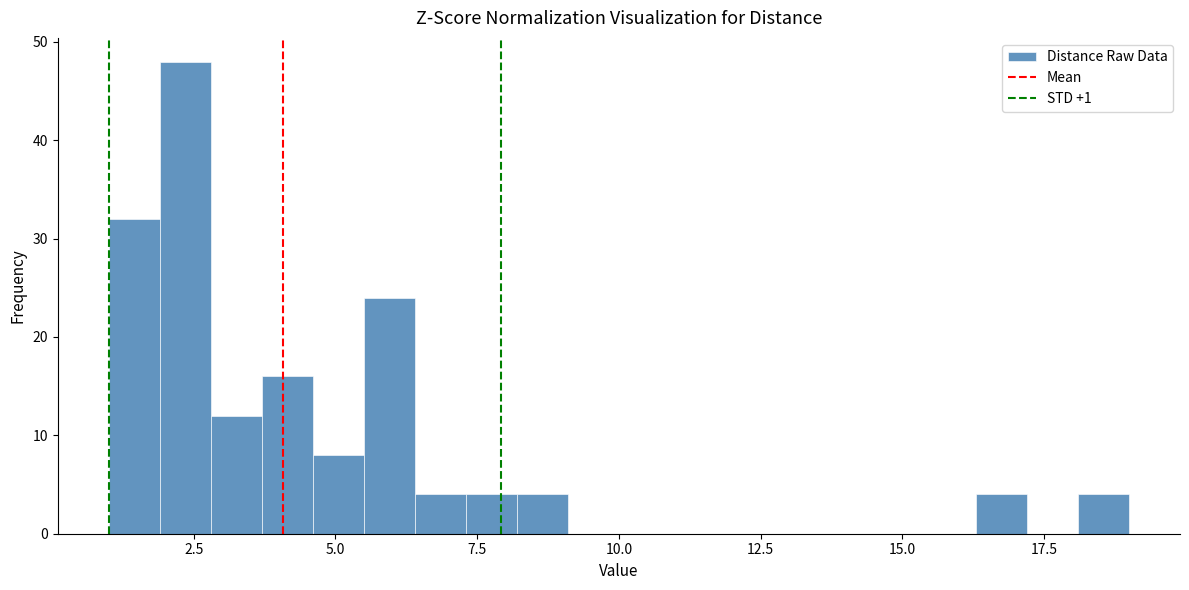

Read against the x-axis, roughly where is the centre of the tallest bar?

2.5